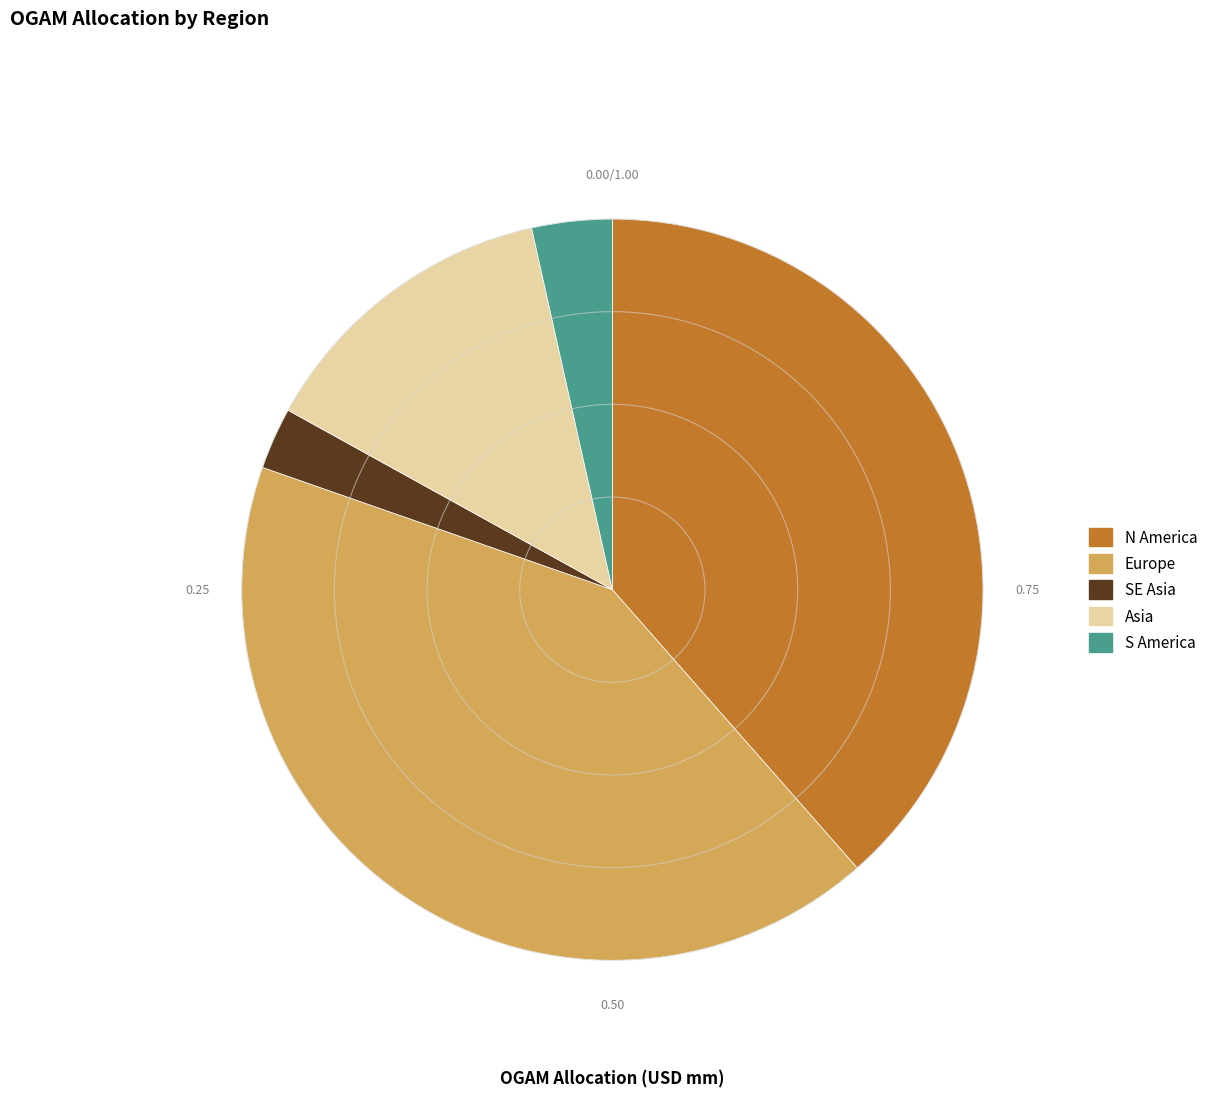

Is there a majority slice in this chart?

No